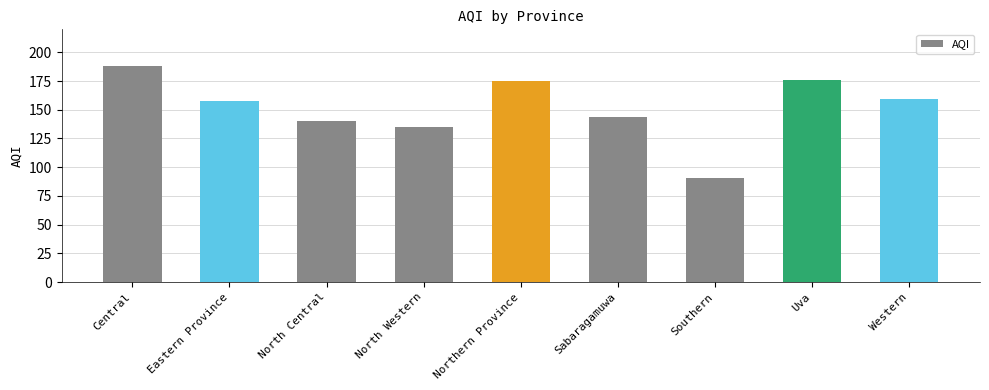

How many categories are shown in the chart?

9